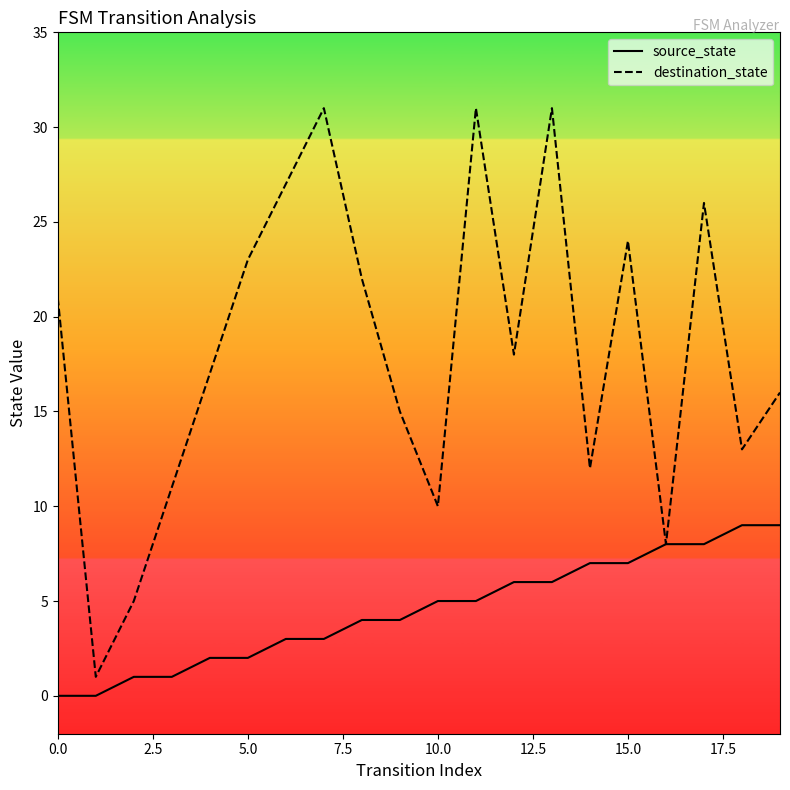

Which series has the largest total across all categories?

destination_state